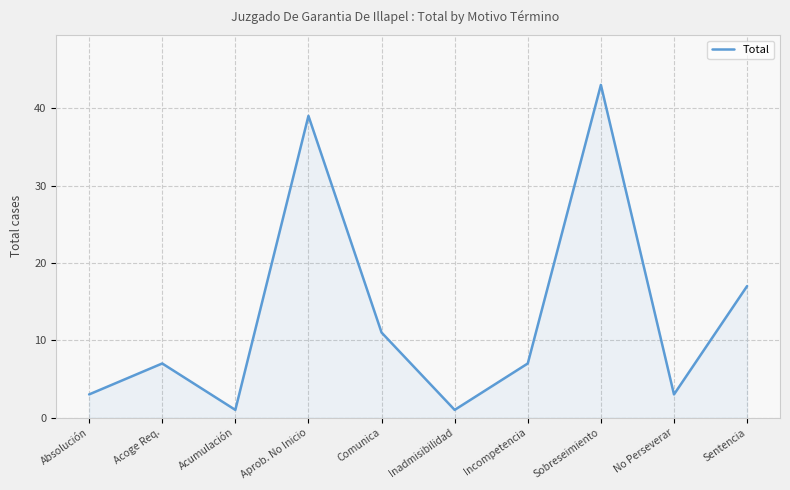

What is the maximum value shown in the chart?

43